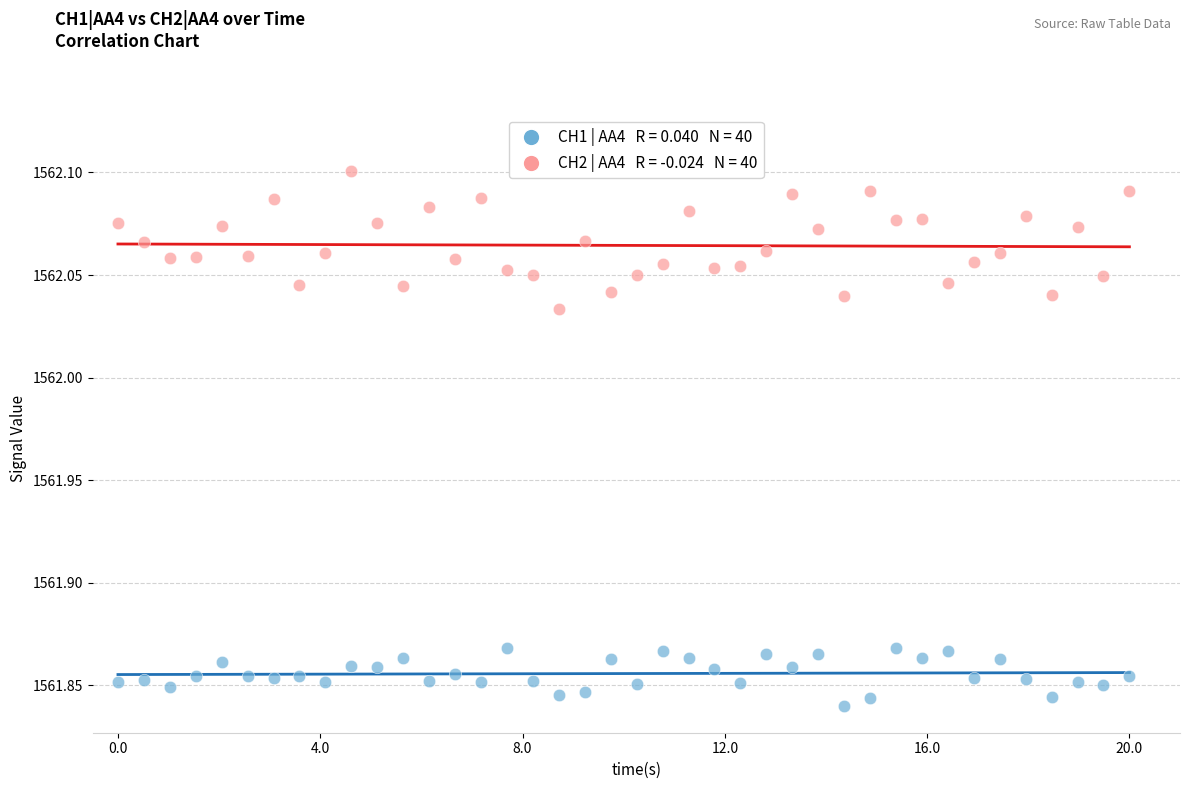

Across all data points, what is the range of X values (max minus min)?

20.0